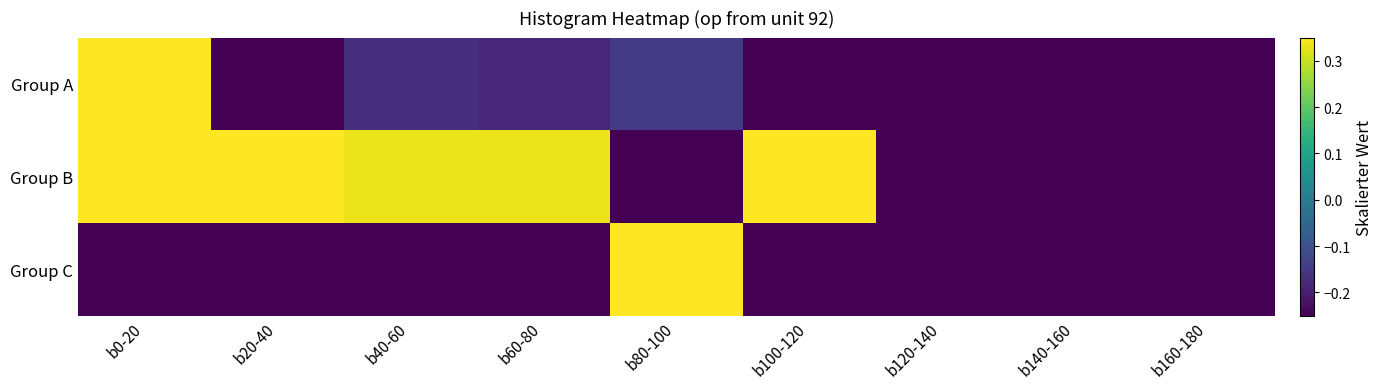

Rank the series by their maximum value, from lowest to highest.

Group A, Group B, Group C